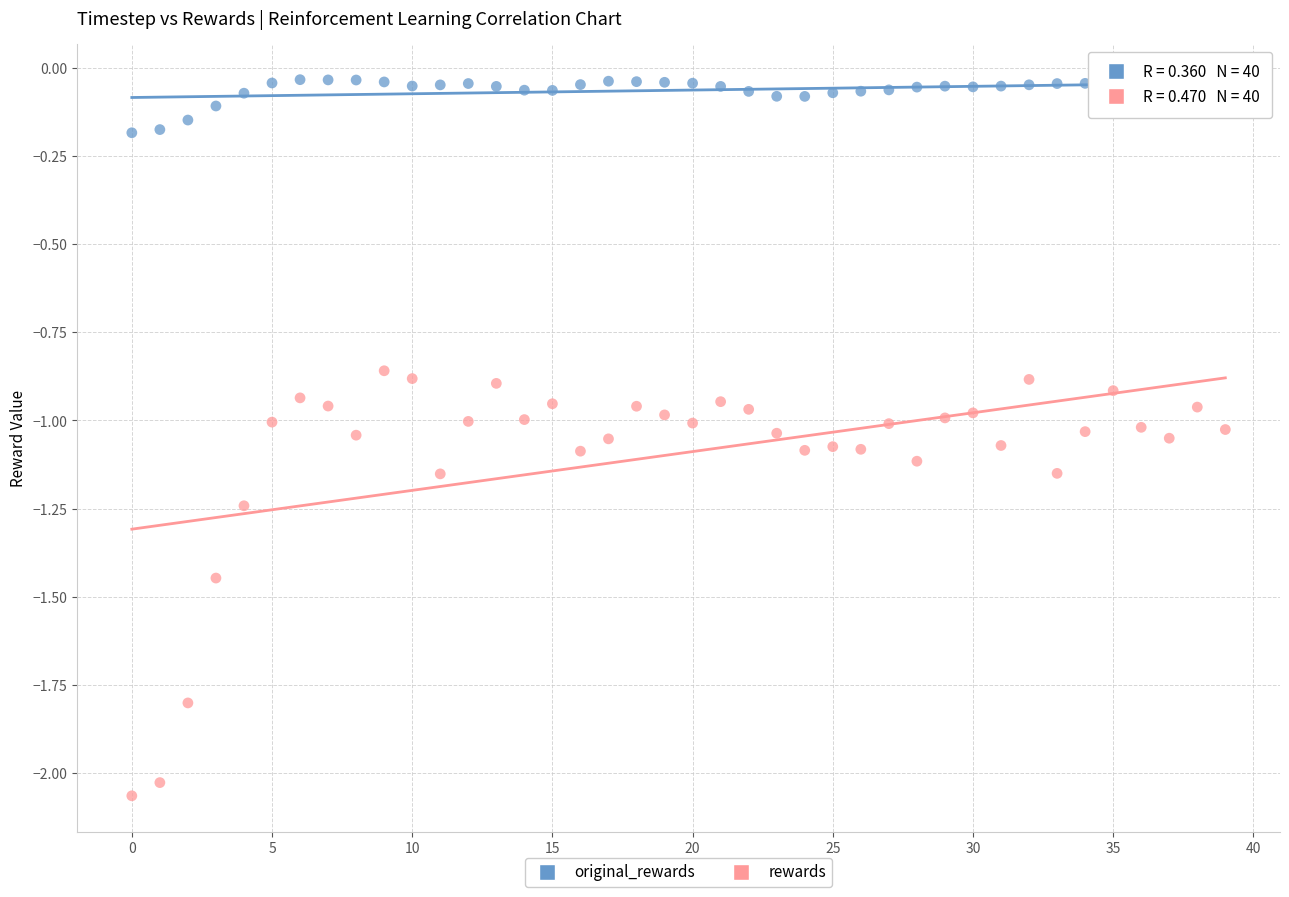

Across all data points, what is the range of Y values (max minus min)?

2.0